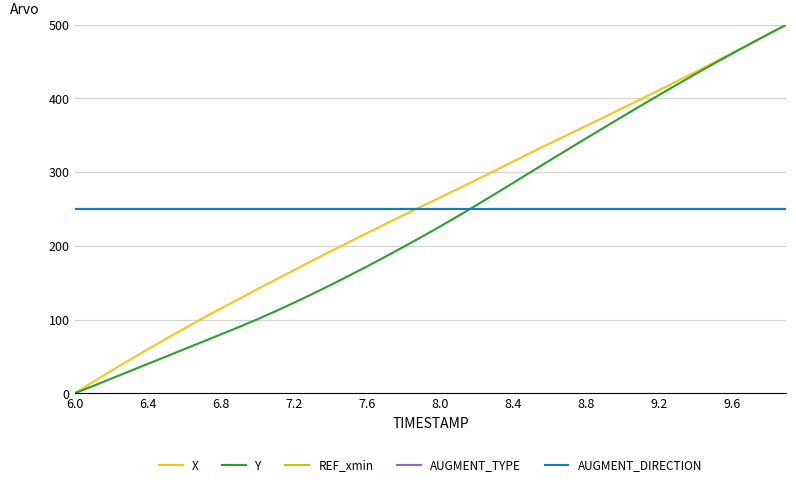

Does the chart display data point markers on the line(s)?

No